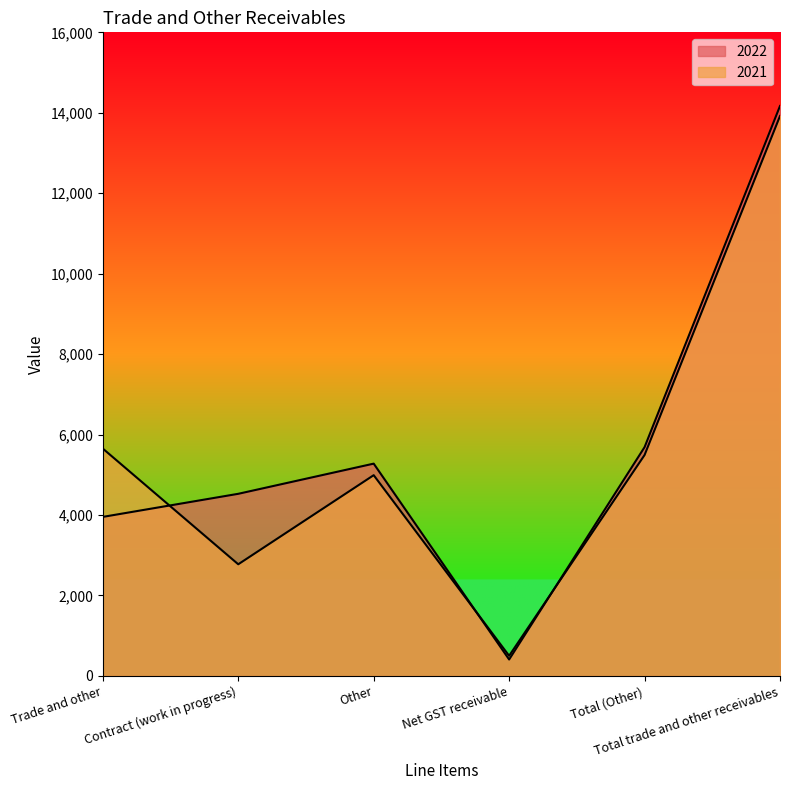

In 2022, how many points are higher than both neighbors (excluding endpoints)?

1